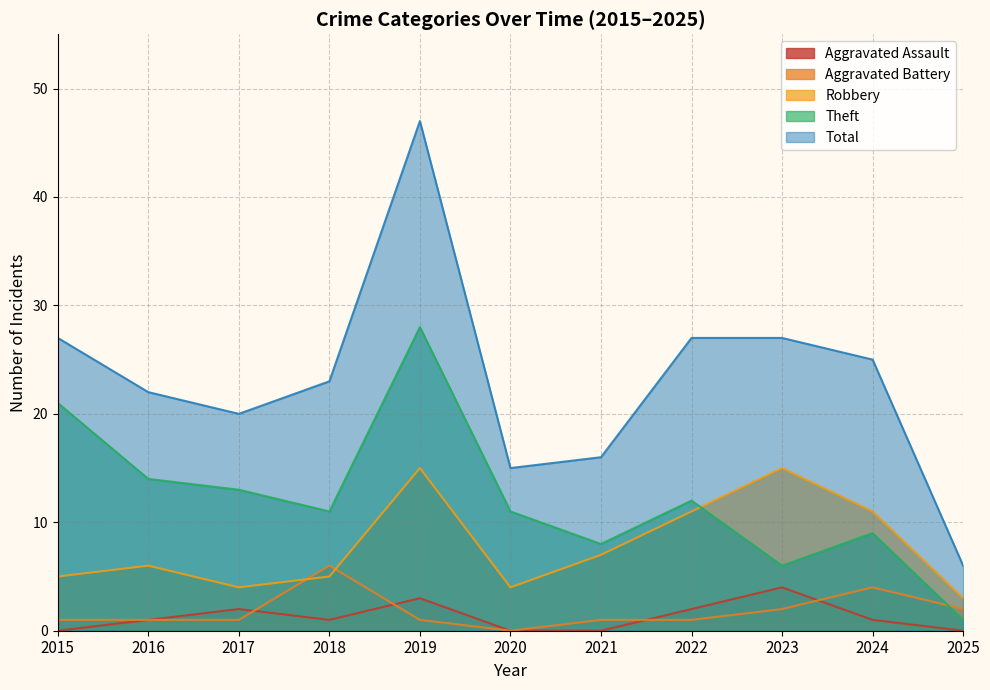

How many data points in Robbery are less than 6?

5